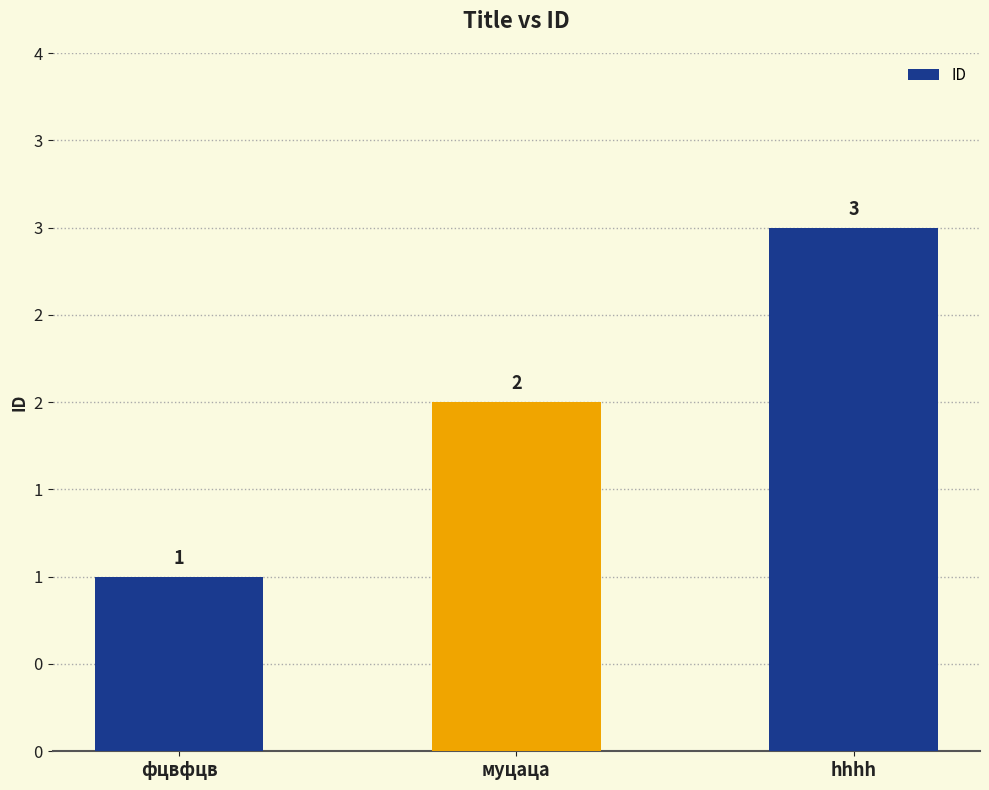

True or false: the data shows 5 at hhhh.

False